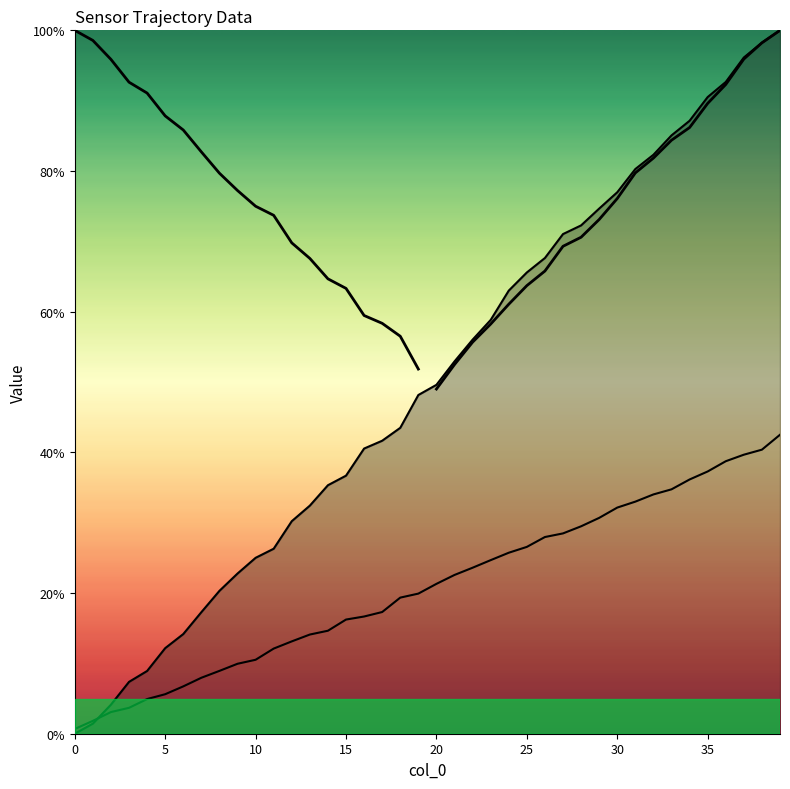

The timestamp (sec) series shows 76.8 at 22. True or false?

False